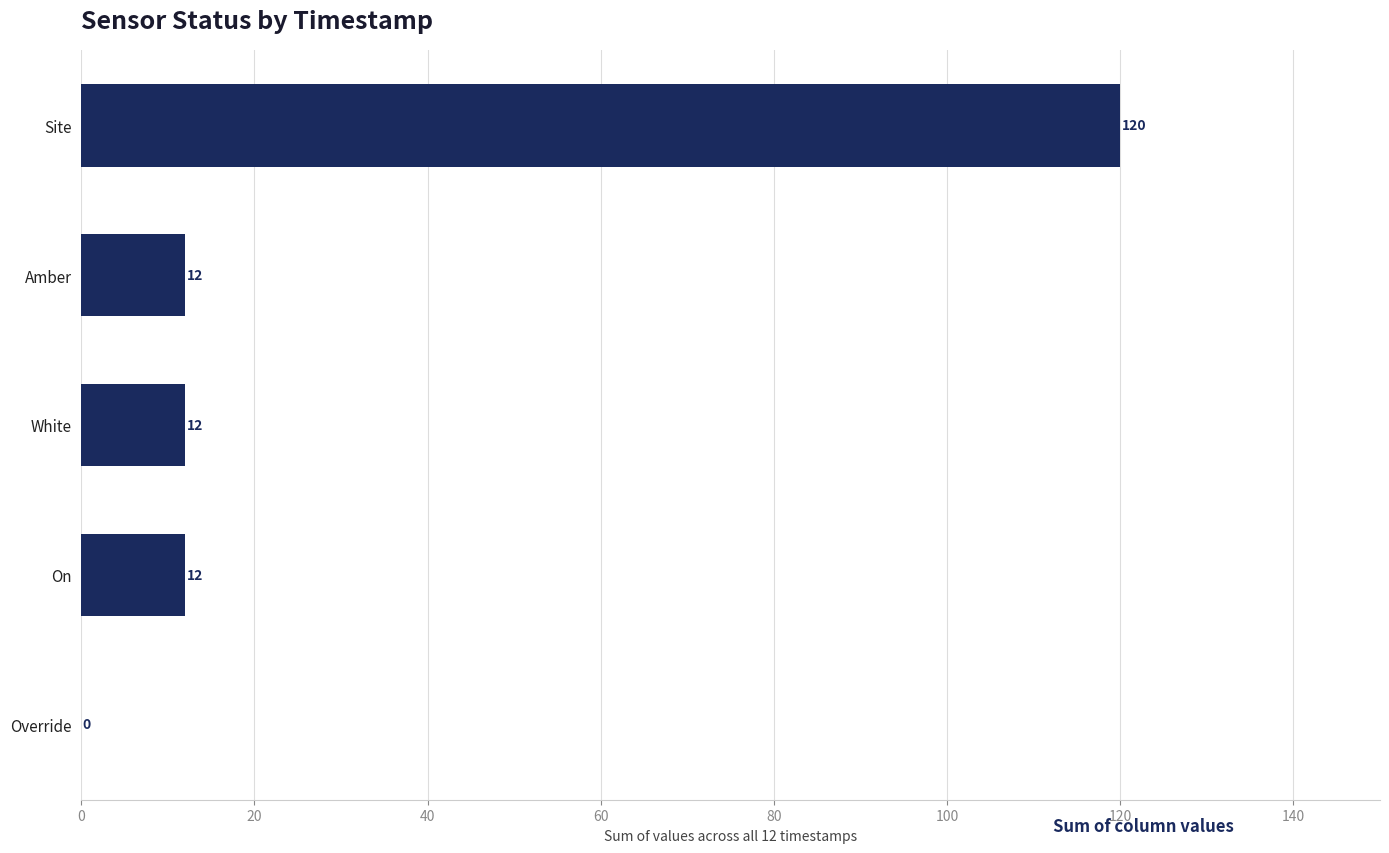

Reading bottom to top, what are all the values shown in this chart?

Override=0	On=12	White=12	Amber=12	Site=120